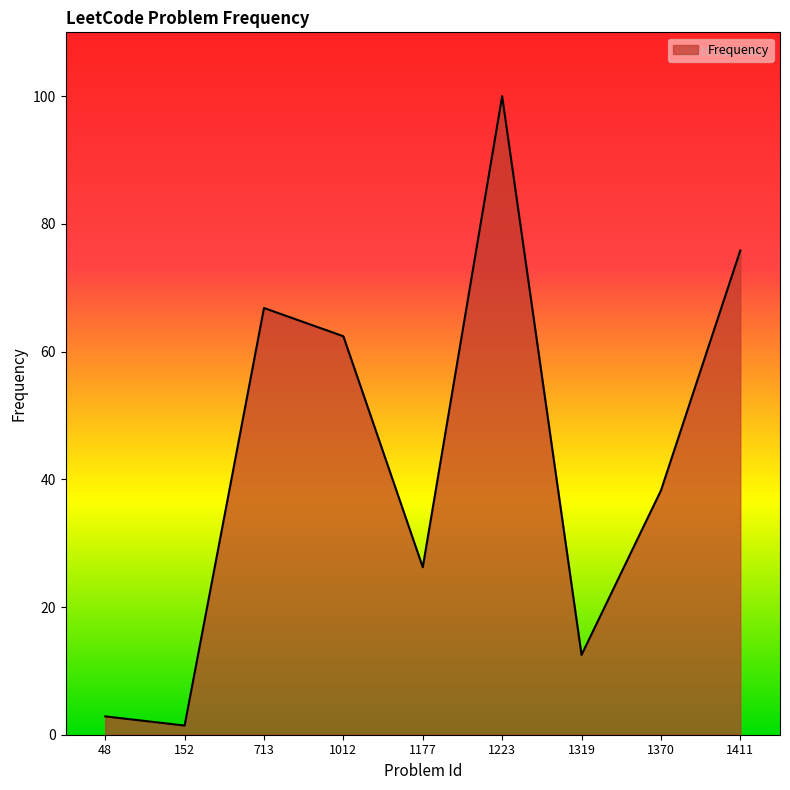

What is the greatest value displayed?

100.0